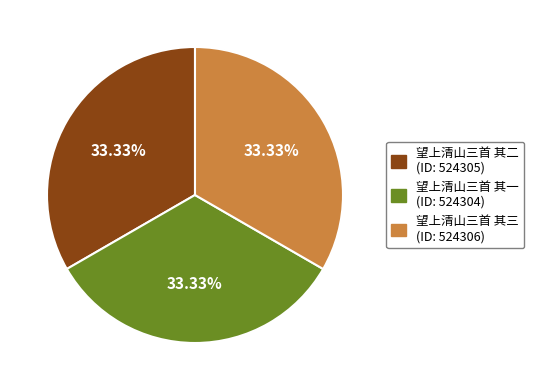

Approximately how many times larger is the value at 望上清山三首 其二 compared to 望上清山三首 其一?

1.0